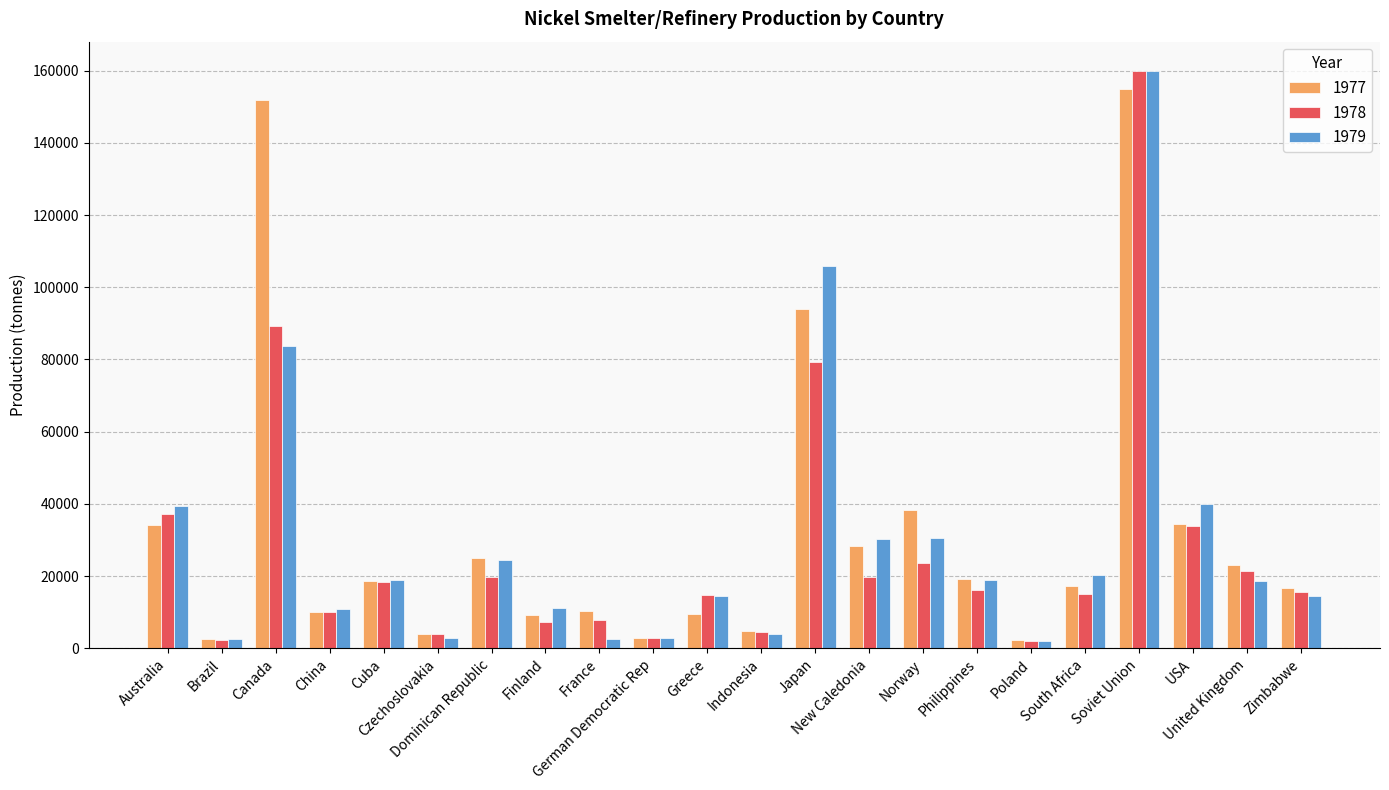

What is the maximum value shown in the chart?

160000